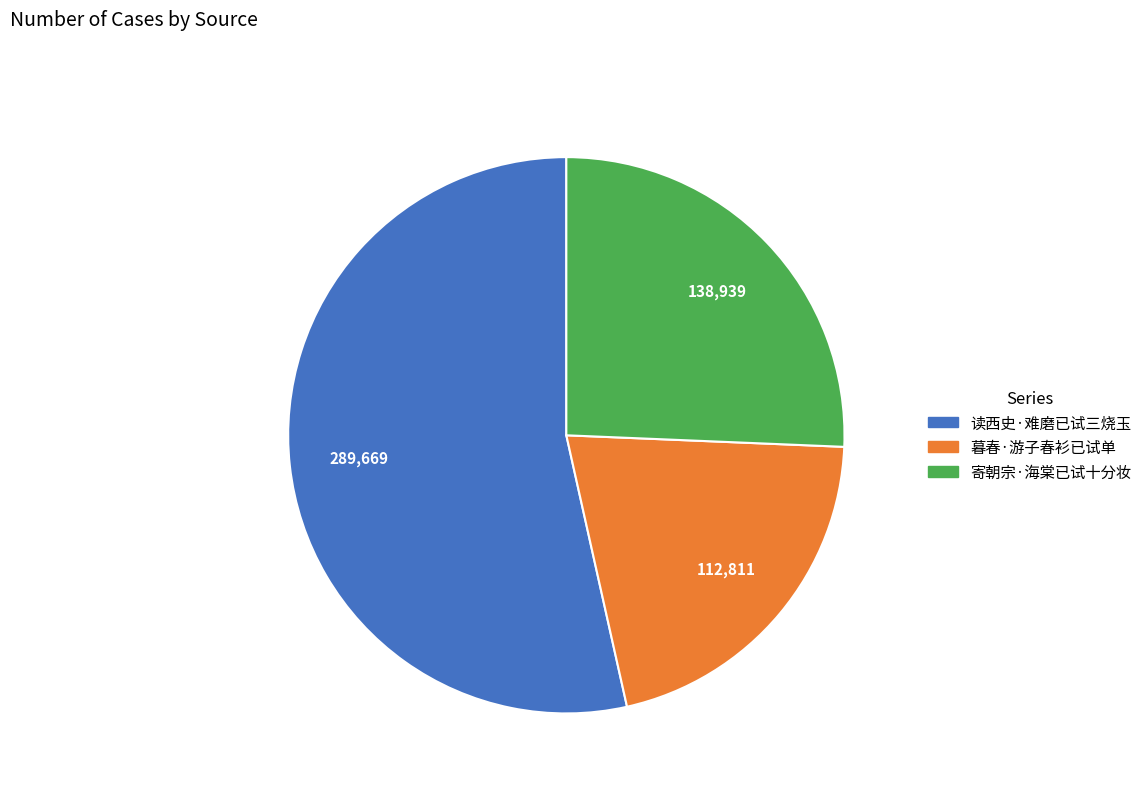

How many slices are in this pie chart?

3